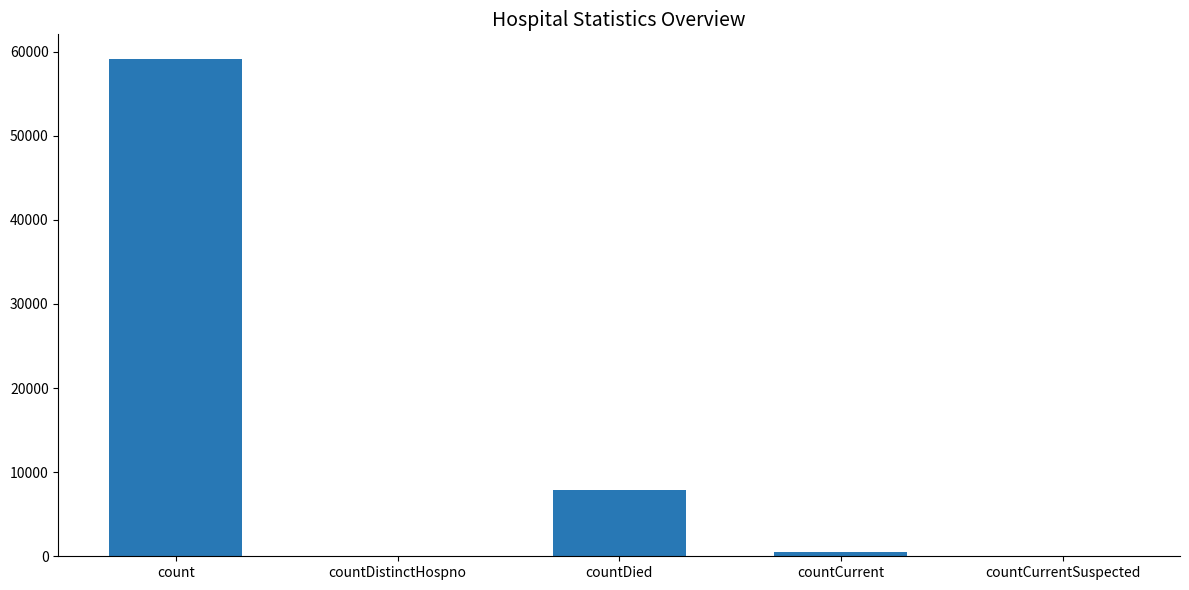

What is the change in value from count to countDistinctHospno?

-59099